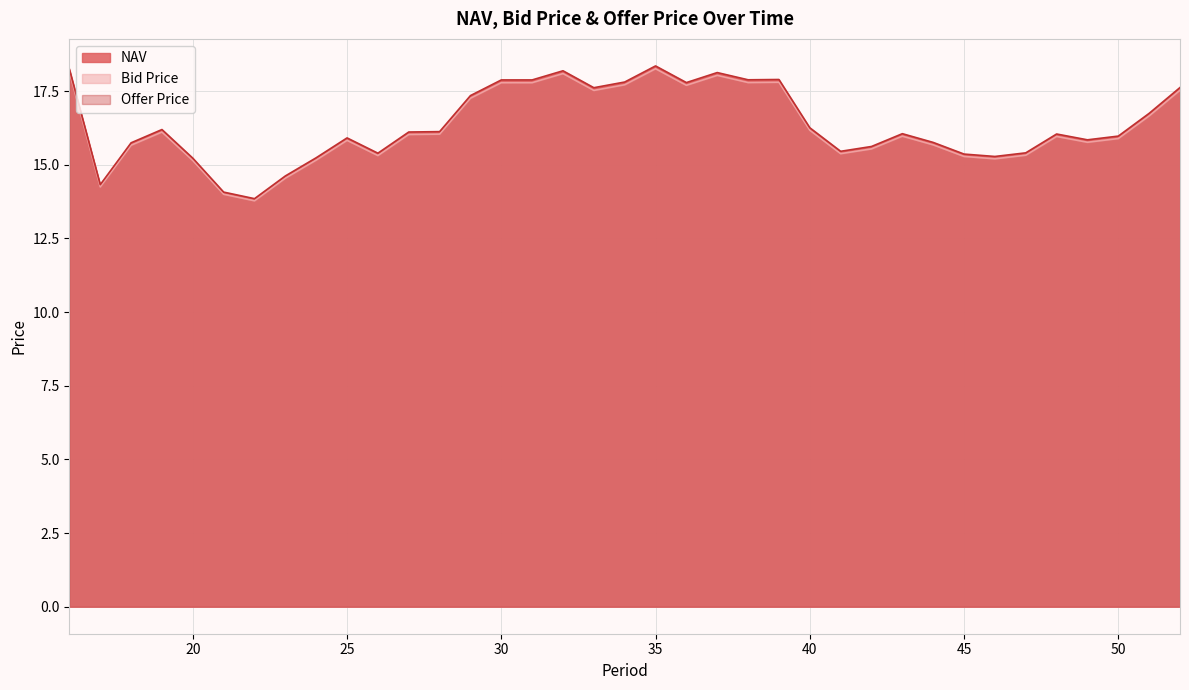

What is the highest value of the Offer Price series?

18.4